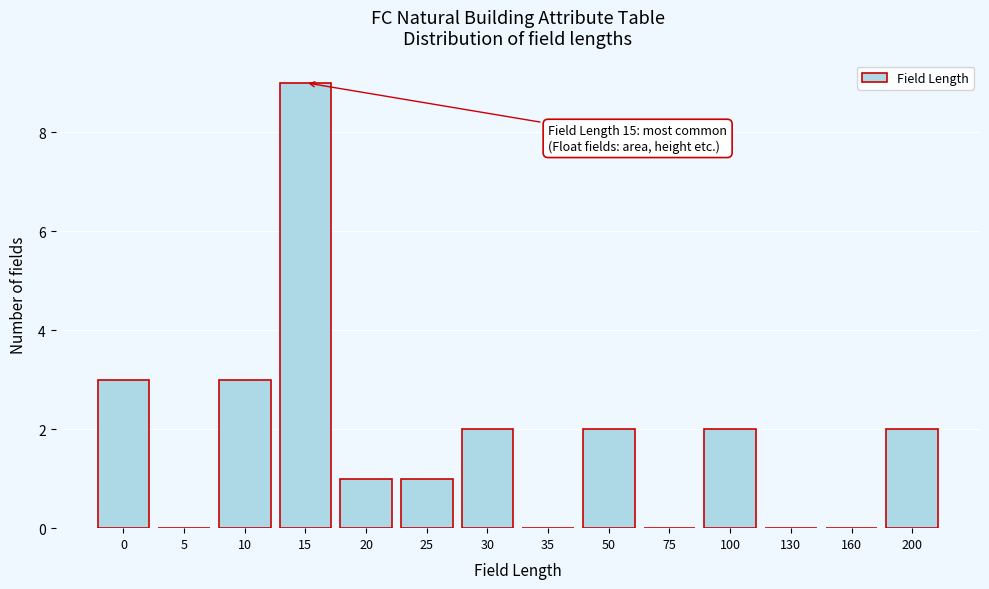

Reading left to right, what are all the values shown in this chart?

0=3	5=0	10=3	15=9	20=1	25=1	30=2	35=0	50=2	75=0	100=2	130=0	160=0	200=2